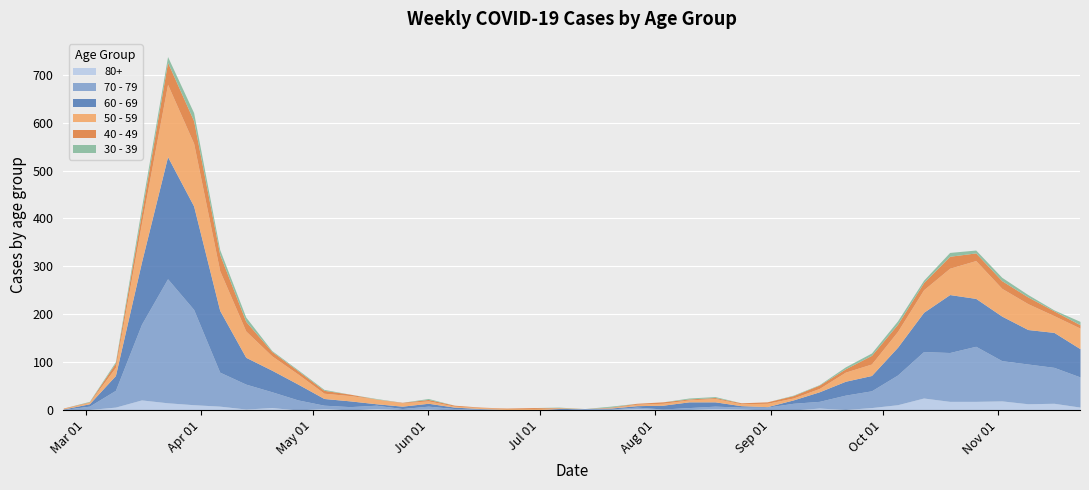

What is the label of the 14th point from the right?

2020-08-24